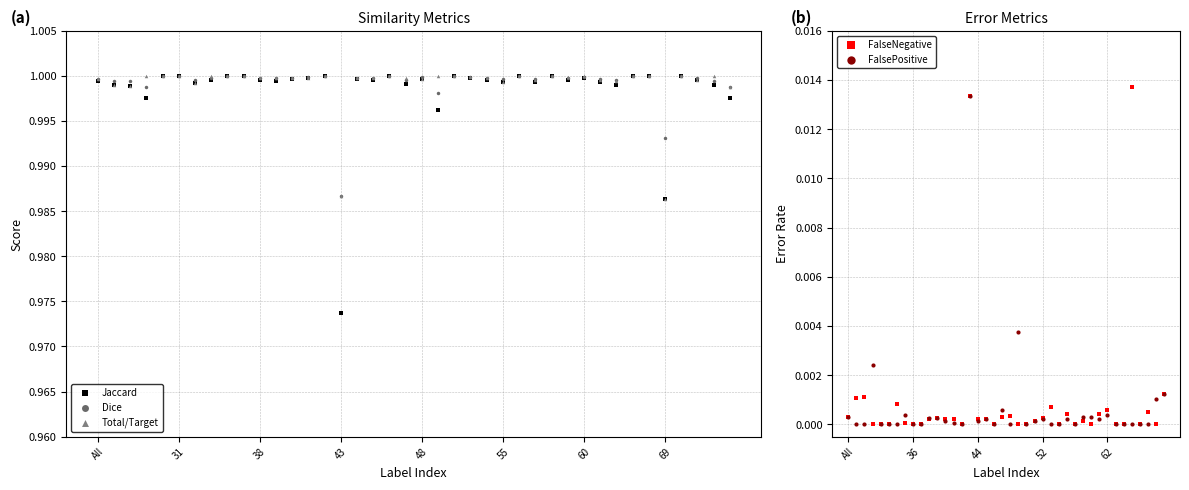

Which series contains the lowest Y value?

FalseNegative